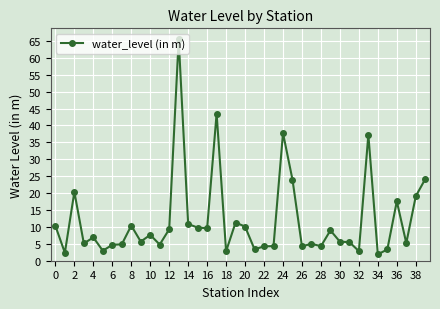

What is the value of the 24th point from the left?

4.3